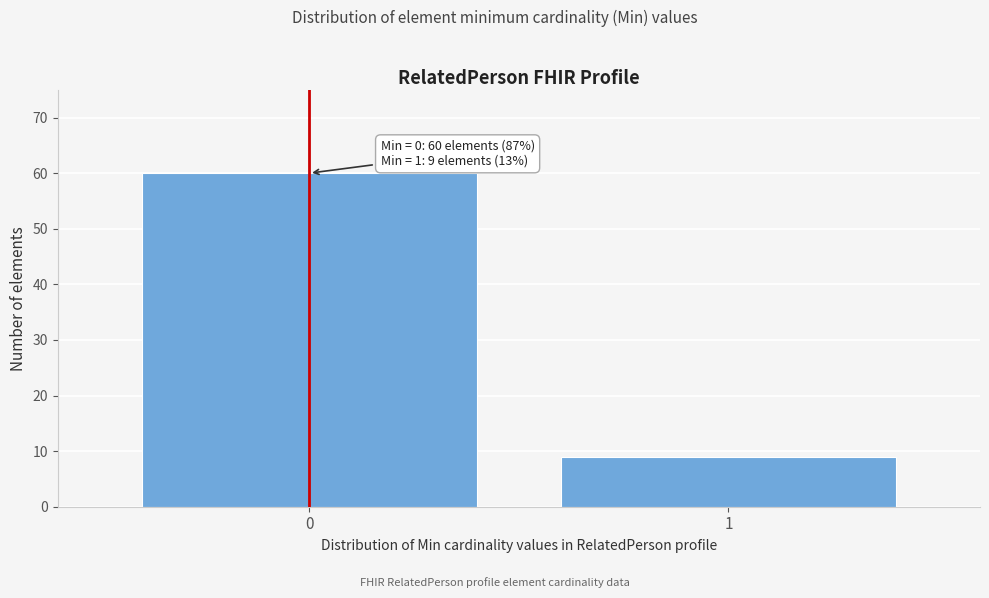

Reading right to left, what are all the values shown in this chart?

9	60